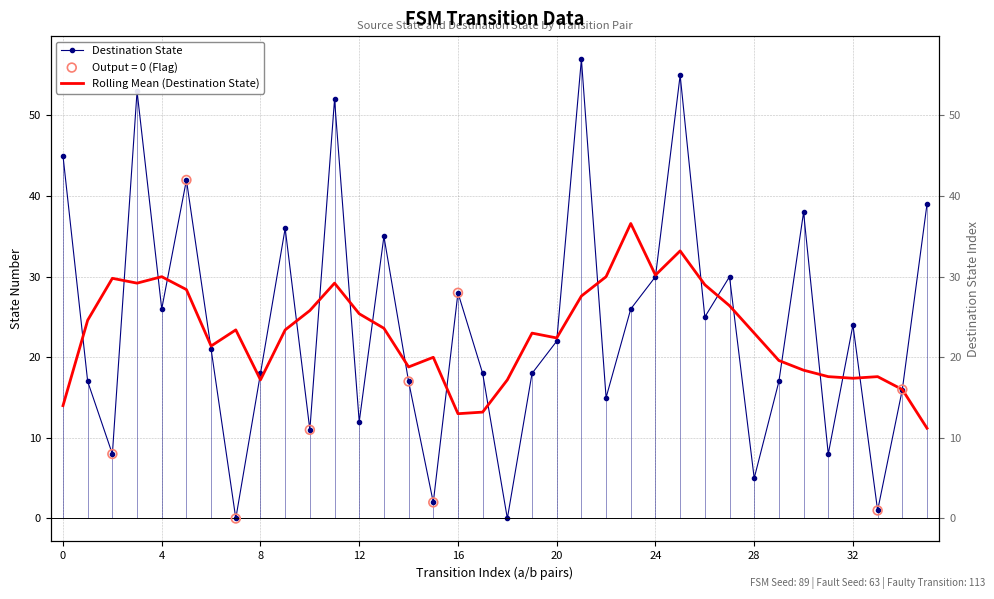

What are all the series names shown in the legend?

Destination State, Rolling Mean (Destination State)